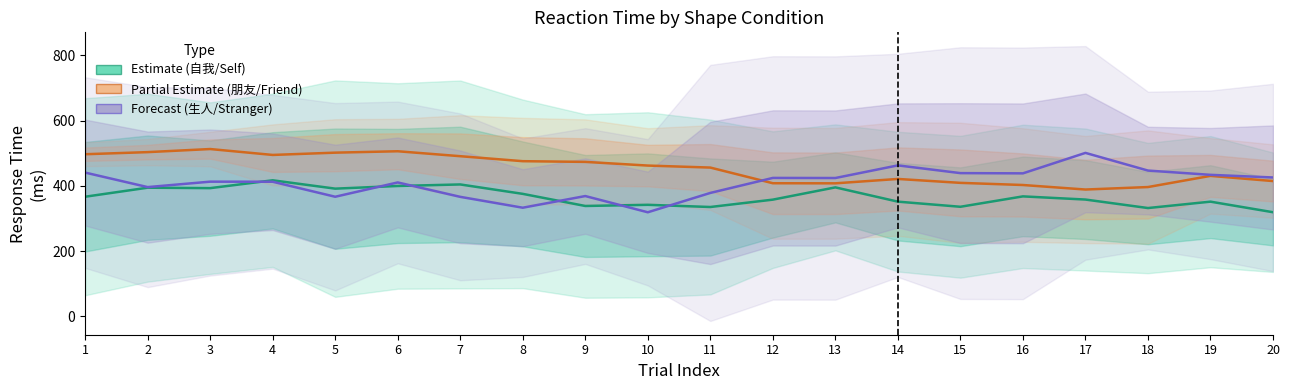

What is the greatest value displayed?

512.7